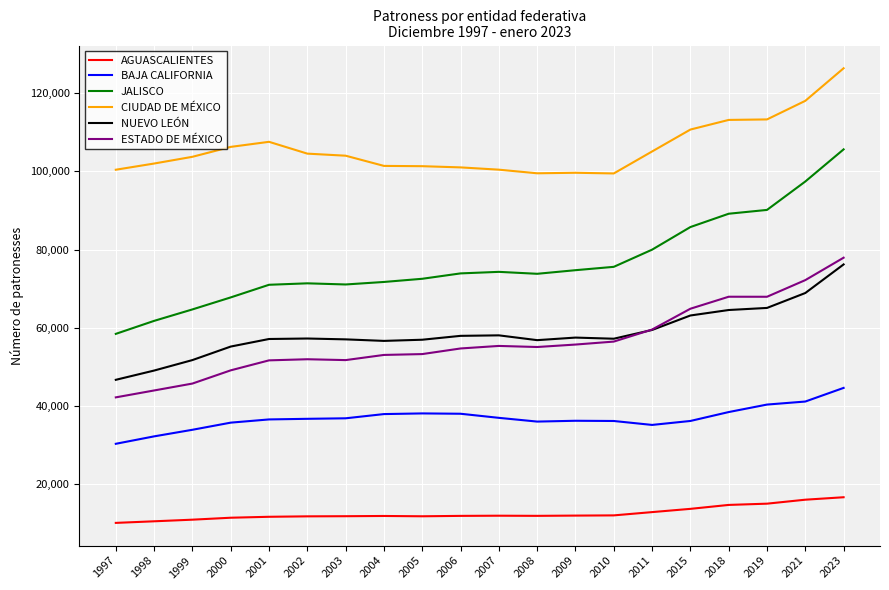

What are all the series names shown in the legend?

AGUASCALIENTES, BAJA CALIFORNIA, JALISCO, CIUDAD DE MÉXICO, NUEVO LEÓN, ESTADO DE MÉXICO